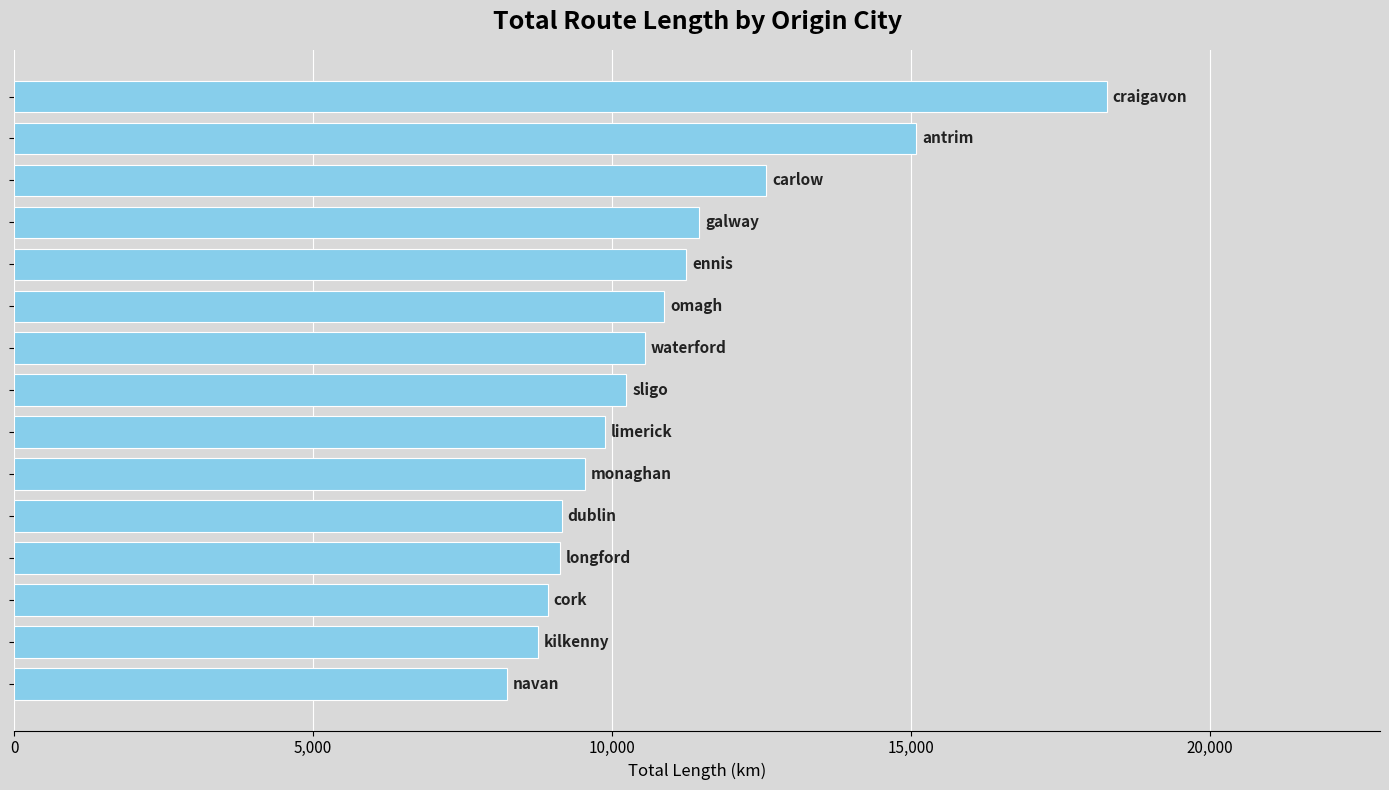

What is the average value?

10927.0